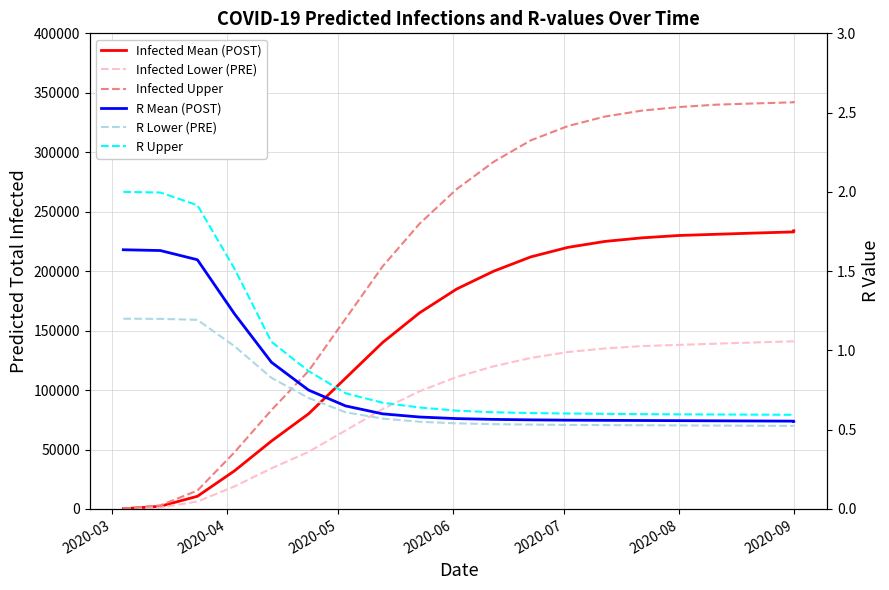

What is the average value of the R Upper series?

0.9